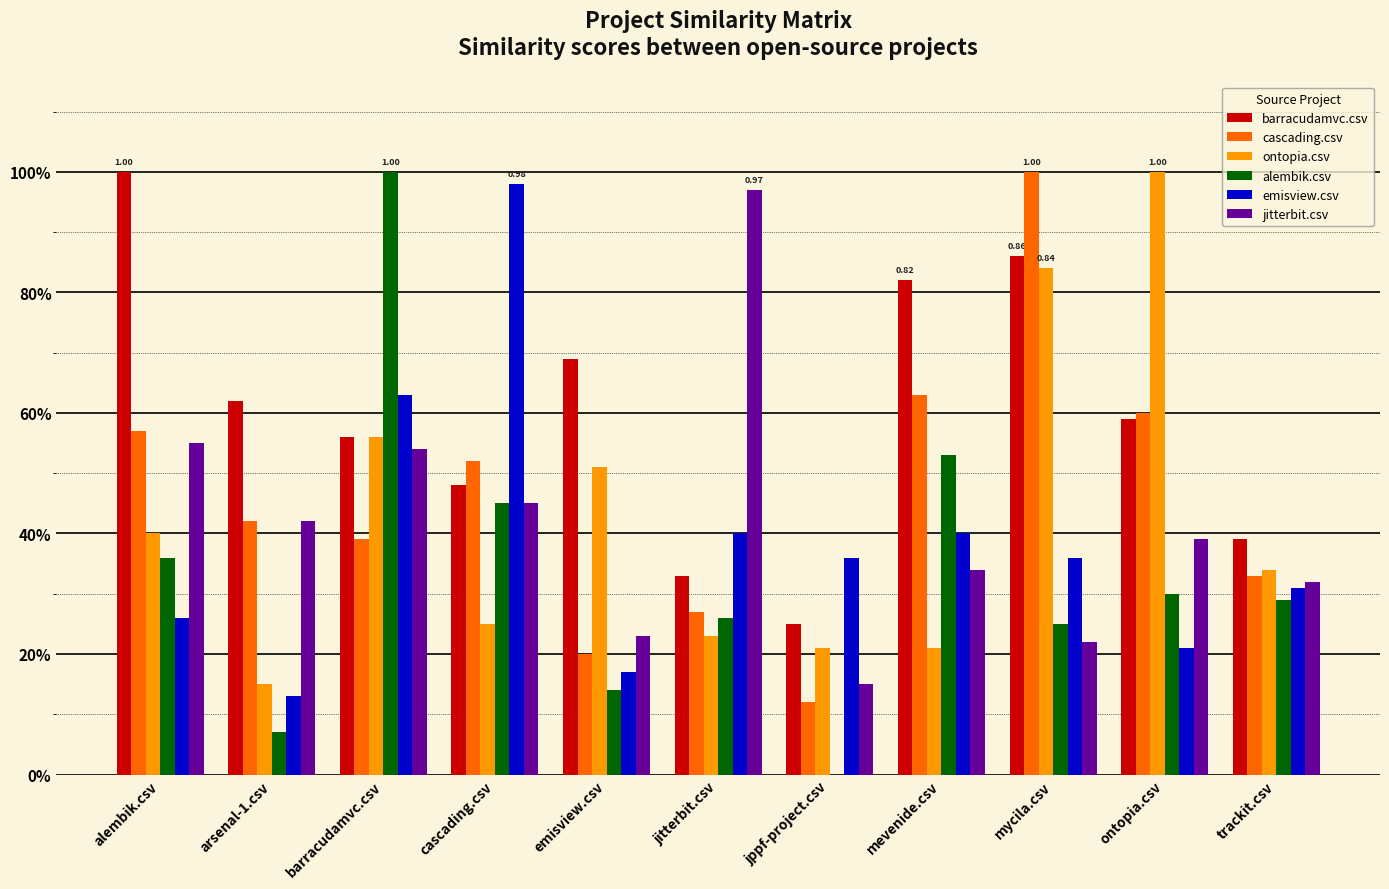

The alembik.csv series shows 0.5 at alembik.csv. True or false?

False